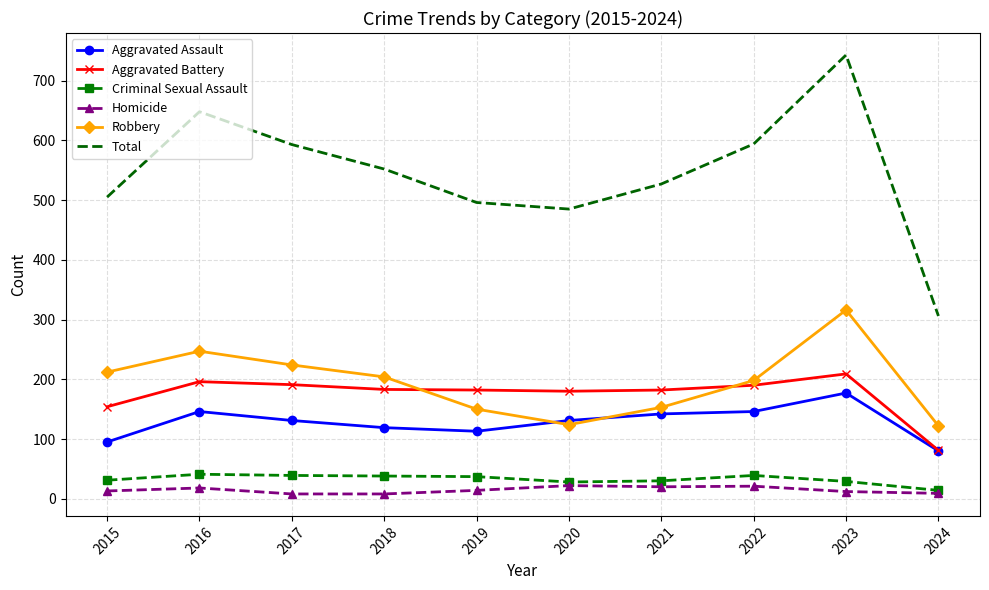

Which series has the widest spread of values?

Total